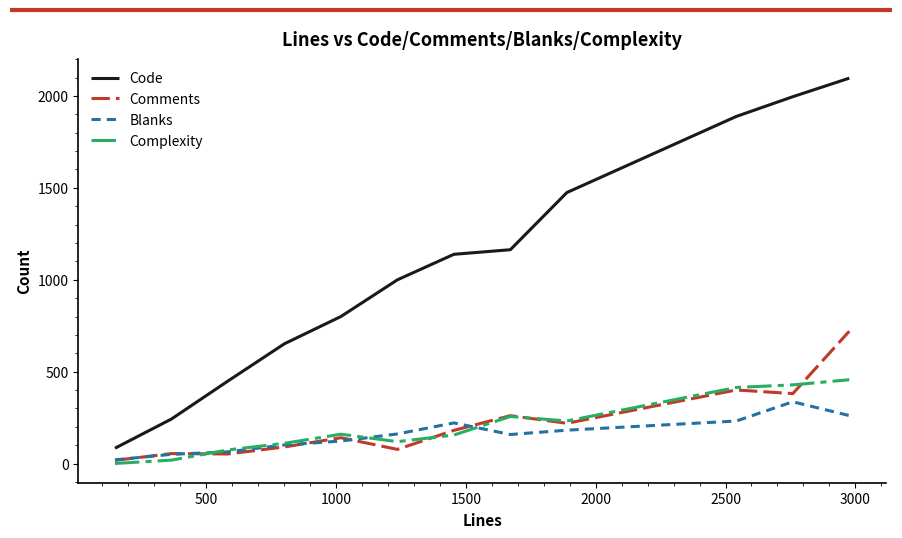

True or false: Code and Complexity cross at least once.

False